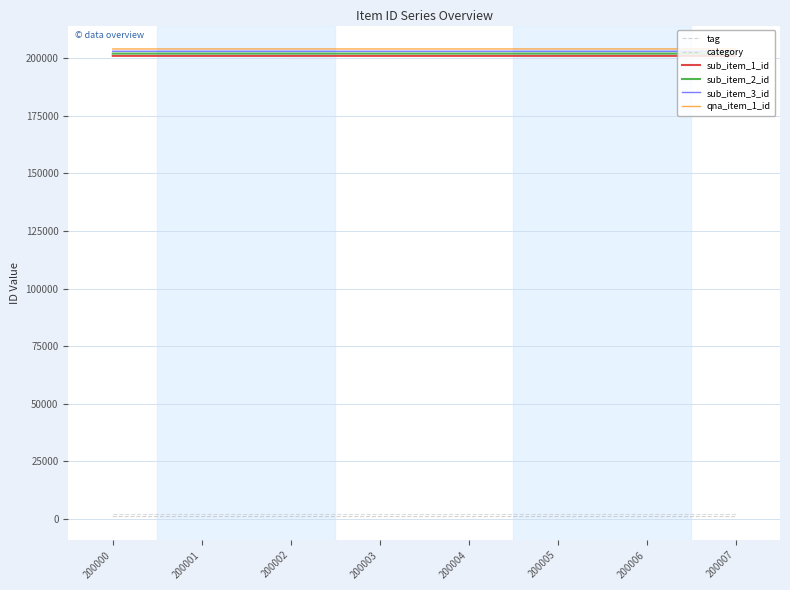

What is the total value across all series at 200005?

813023